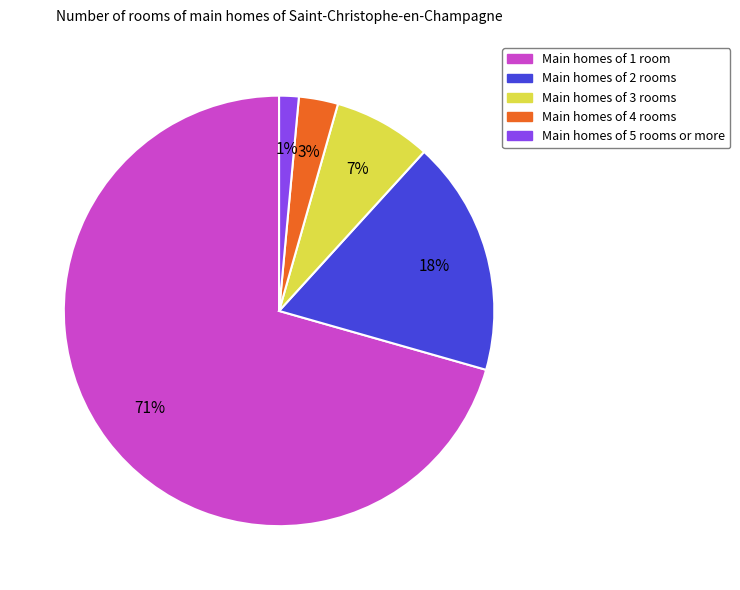

Is it true that Main homes of 3 rooms is 1% of the pie?

False